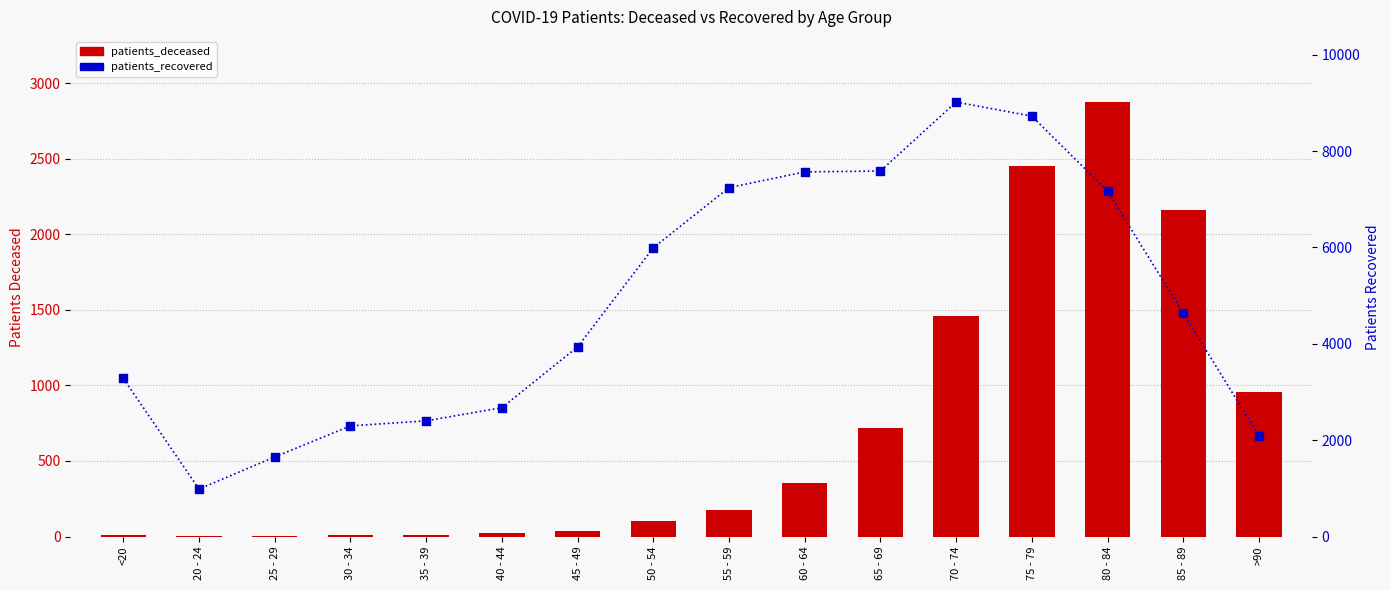

Which series has the widest spread of Y values?

patients_recovered